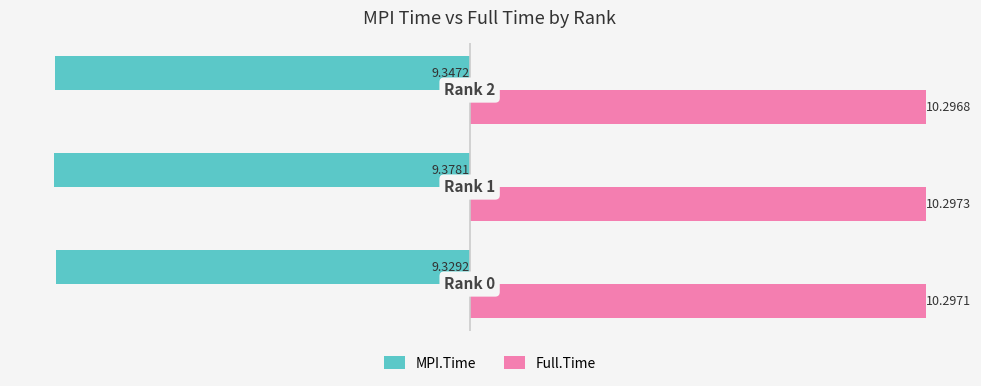

Rank the series by their average value, from highest to lowest.

Full.Time, MPI.Time